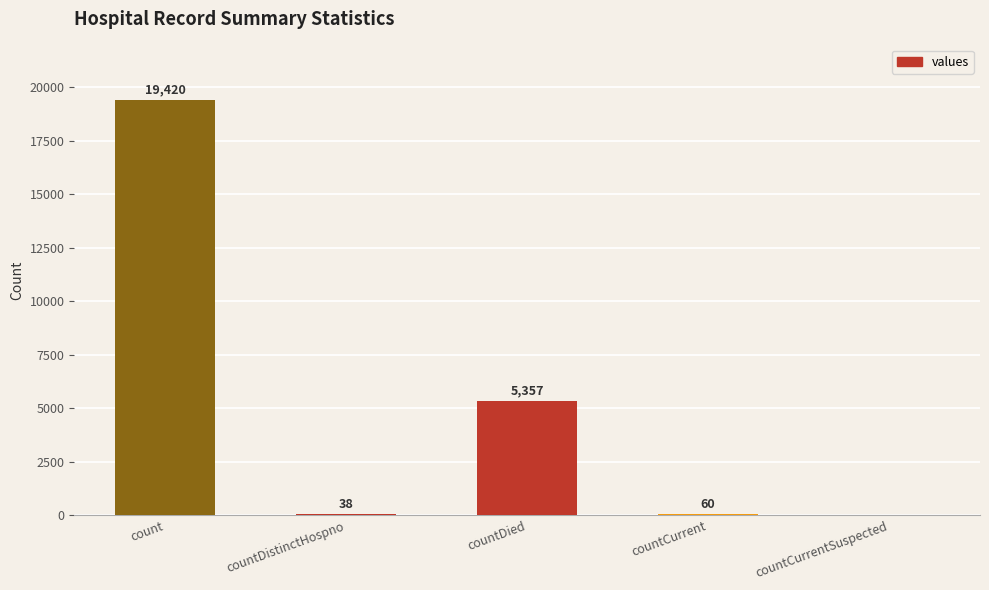

What value does the data have at countDistinctHospno?

38